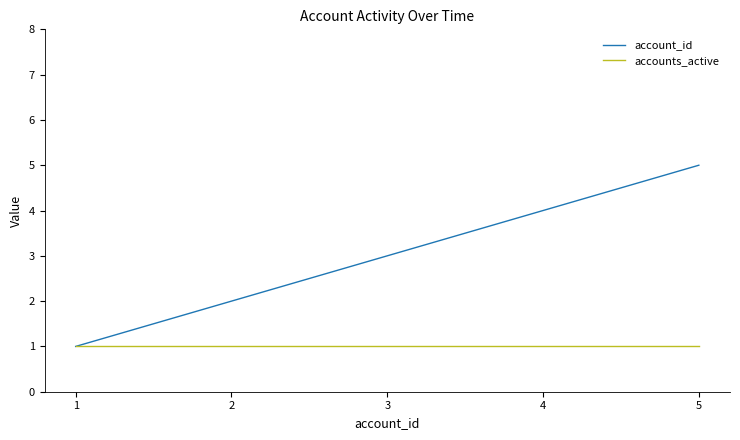

True or false: accounts_active has a value of 1 at 1.

True